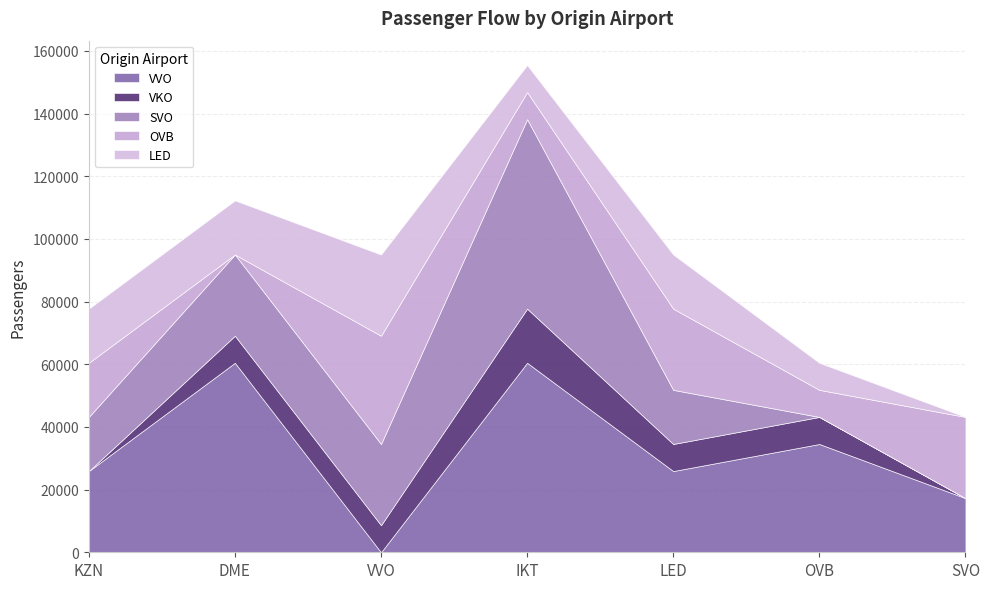

Count the LED values in the range 8640 to 17280.

5